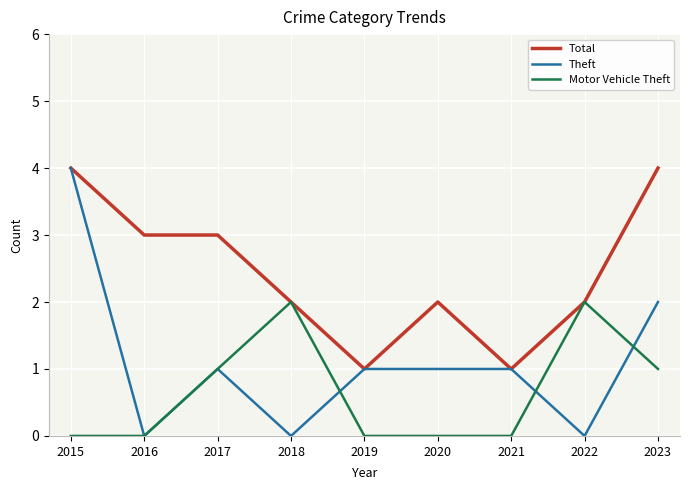

What value does the Motor Vehicle Theft series have at 2018?

2